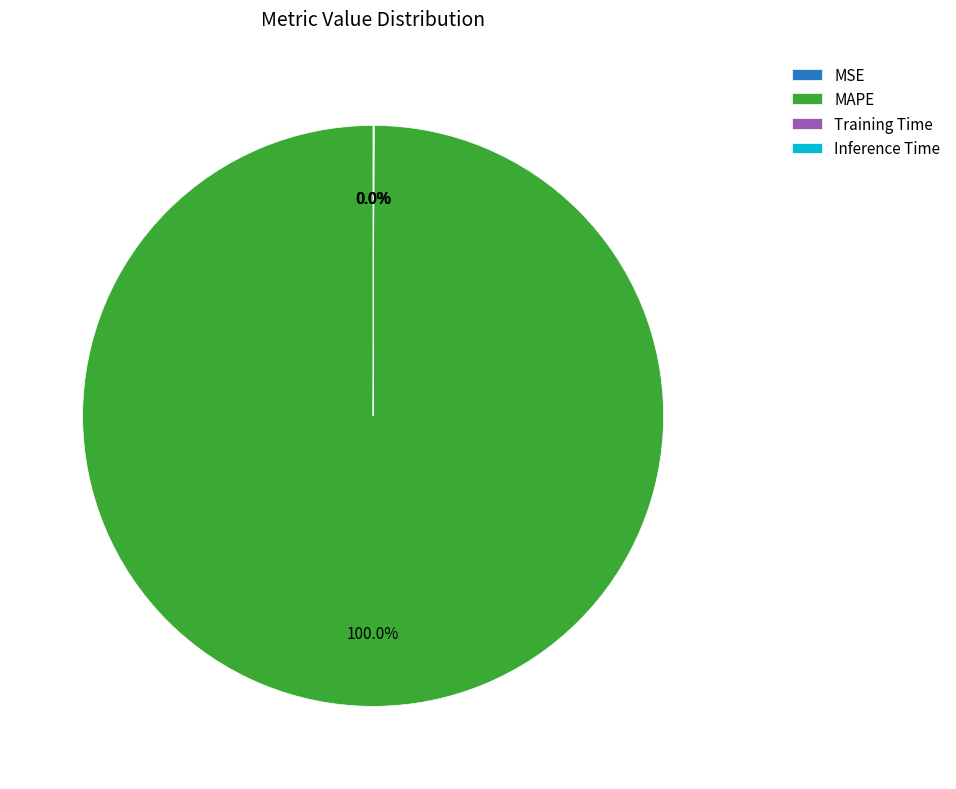

Does MAPE represent more than half of the total?

Yes